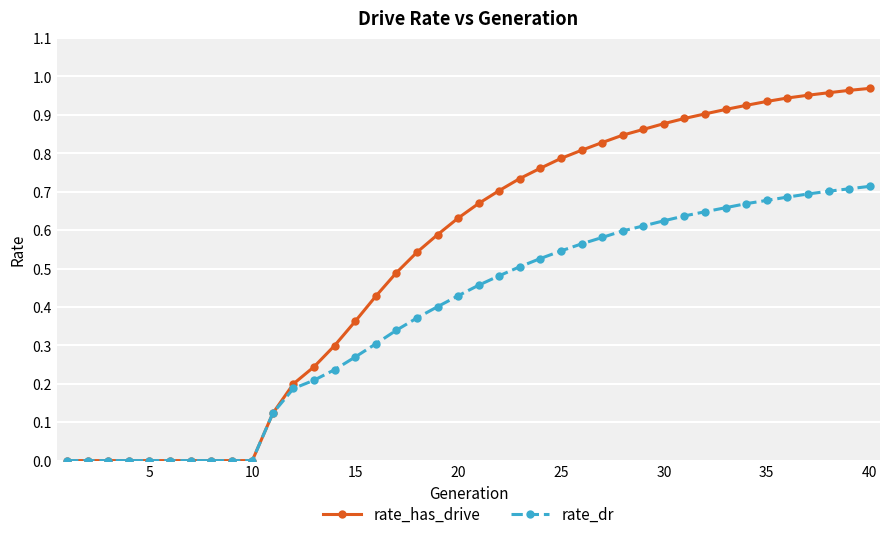

List the series in order of their overall mean, lowest first.

rate_dr, rate_has_drive